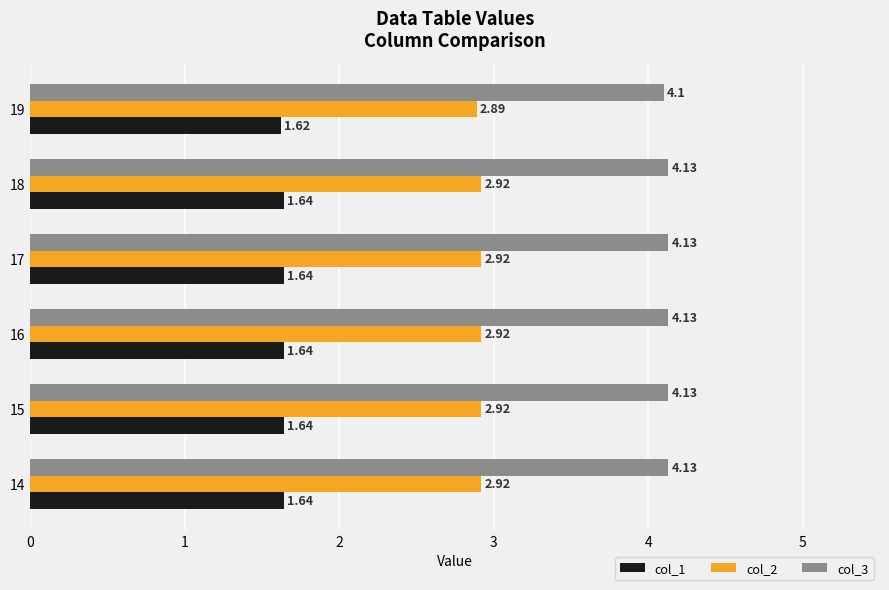

What is the difference between the highest and lowest values at 18?

2.5